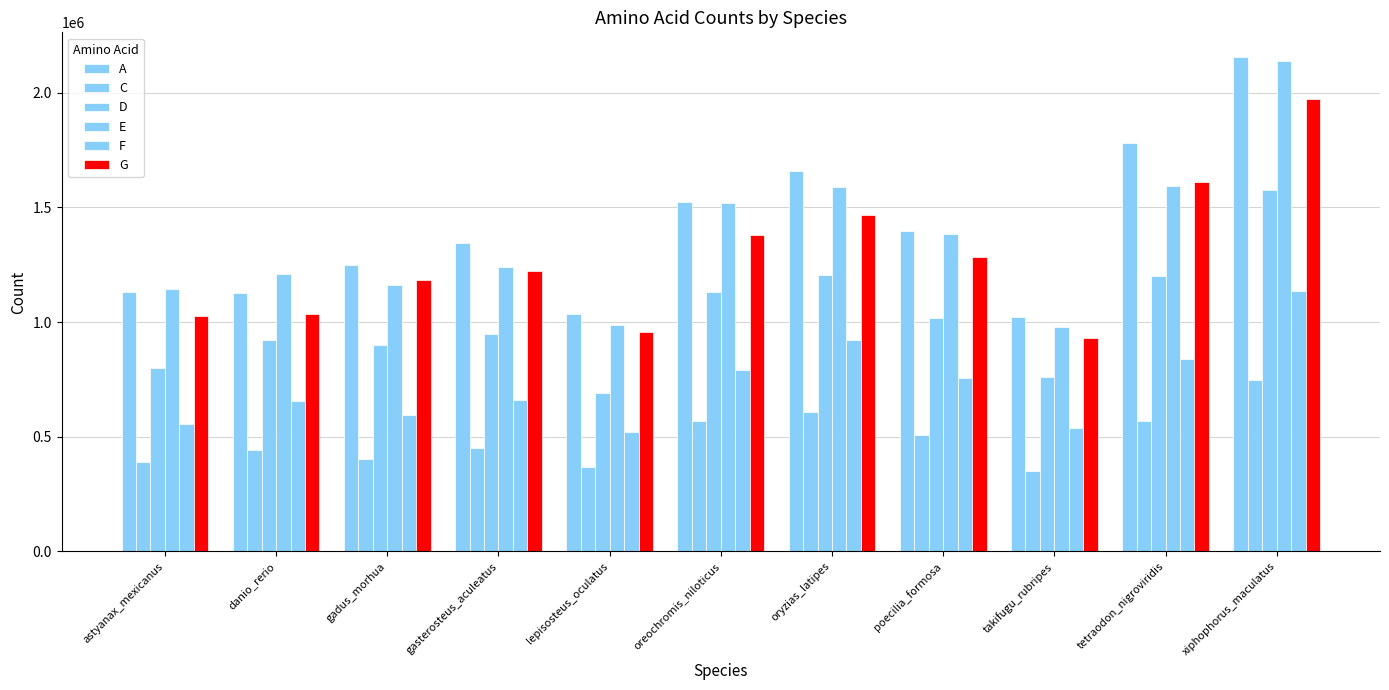

Reading left to right, transcribe all the data shown in this chart.

A: 1130681	1124979	1247939	1343156	1036097	1522624	1657807	1398635	1020987	1781124	2155629
C: 389220	444338	401907	452743	368941	570207	608303	505880	352365	566908	746660
D: 800374	923231	900379	946943	689374	1132604	1203994	1019283	762542	1202339	1576270
E: 1143149	1211745	1160667	1239573	987233	1517872	1587237	1385530	977685	1592906	2138115
F: 557532	657184	597117	661033	520970	793068	923000	754195	537439	840689	1136190
G: 1028108	1033482	1184439	1224744	955923	1378188	1467845	1282604	929966	1611179	1973719